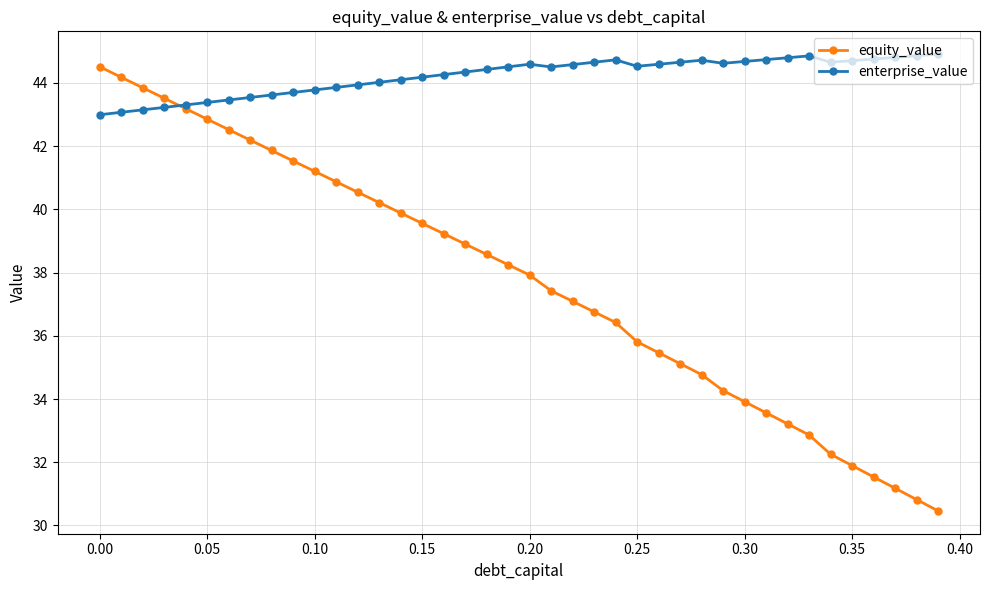

Which series has the largest range (max minus min)?

equity_value